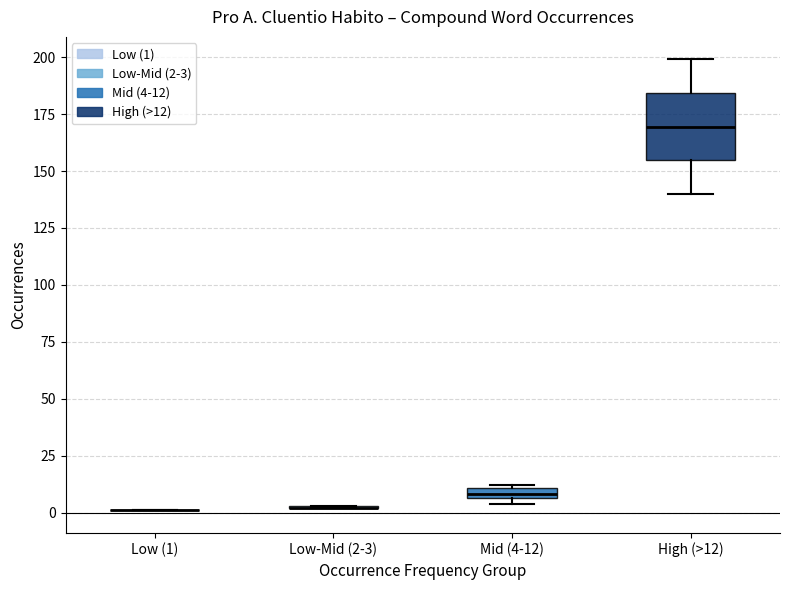

Where is the upper edge of the box for Mid (4-12) on the y-axis? The values are not printed on the chart, so give them approximately, as read against the axis.

10